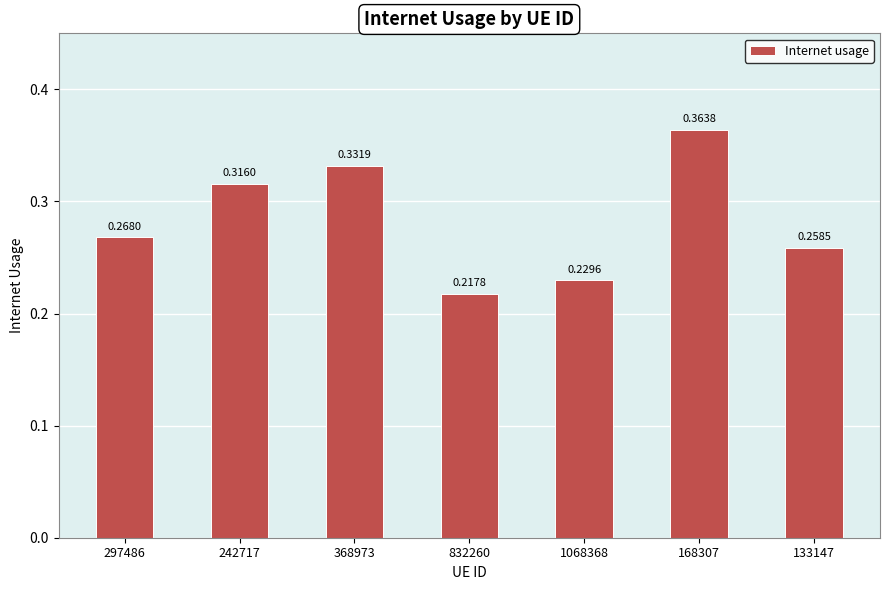

Rank the categories by value from lowest to highest.

832260, 1068368, 133147, 297486, 242717, 368973, 168307